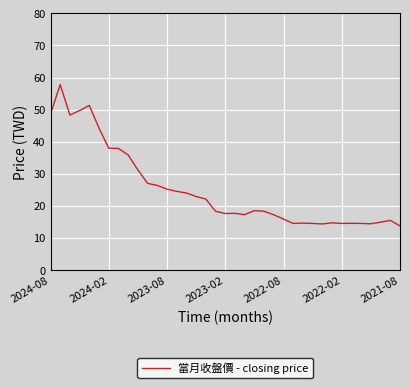

What is the maximum value shown in the chart?

57.8